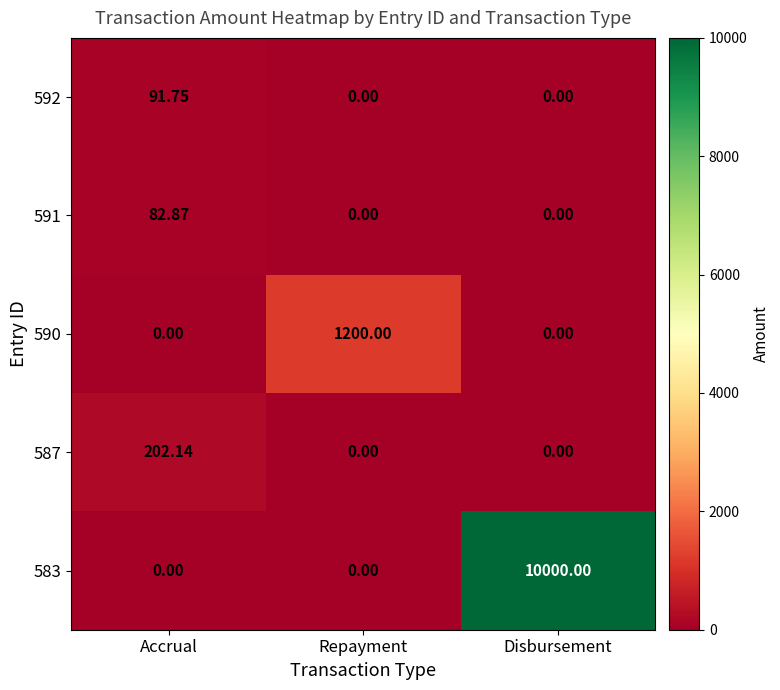

At which category is the sum across all series the highest?

Disbursement